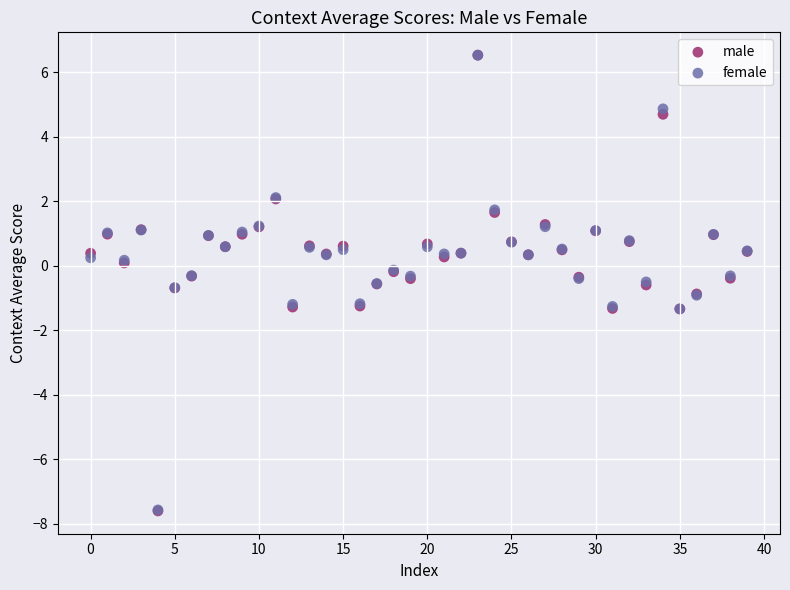

What are all the series names shown in the legend?

male, female